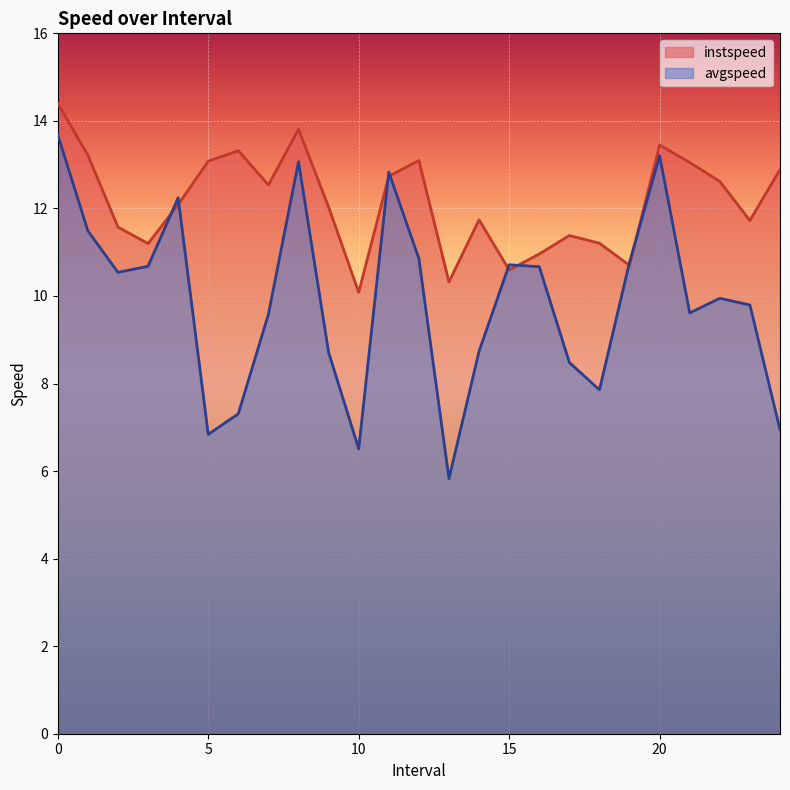

True or false: avgspeed has a value of 13.1 at 8.0.

True